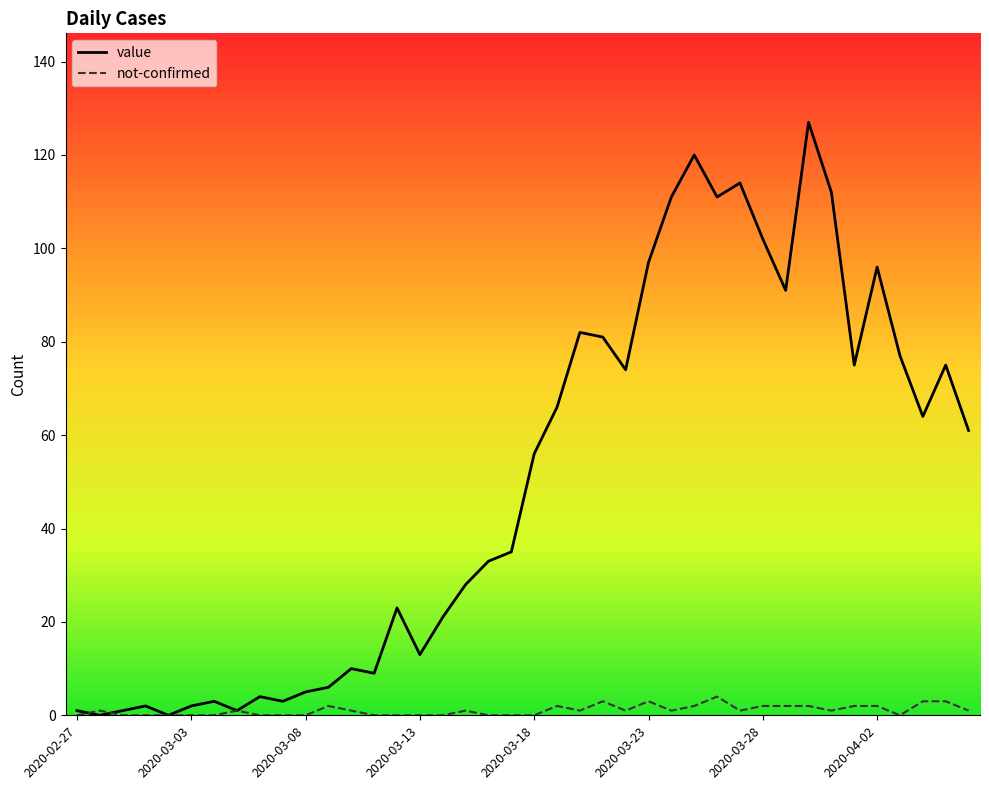

Rank the series by their average value, from lowest to highest.

not-confirmed, value